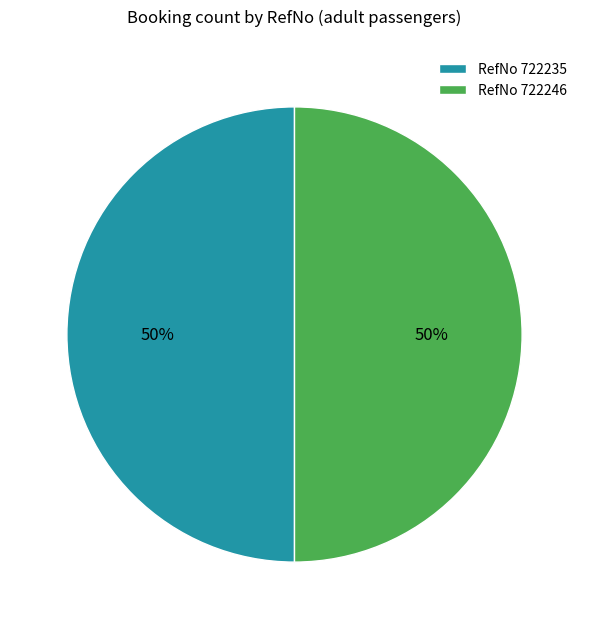

Approximately how many times larger is the value at RefNo 722235 compared to RefNo 722246?

1.0